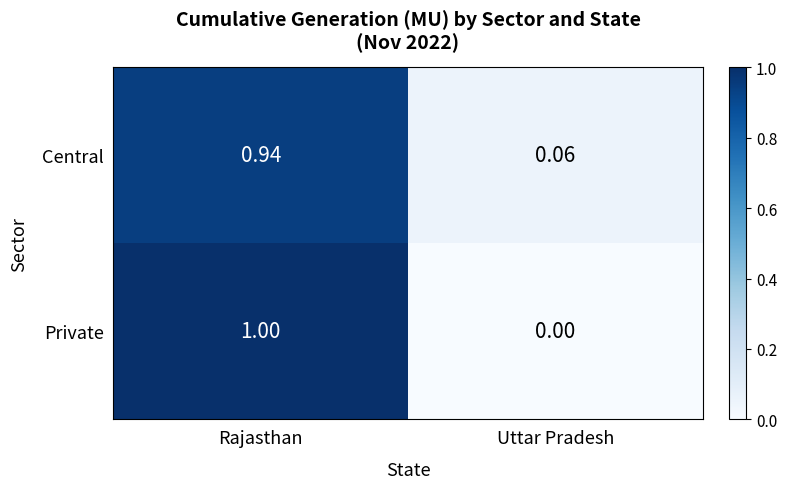

Rank the series by their maximum value, from lowest to highest.

Central, Private